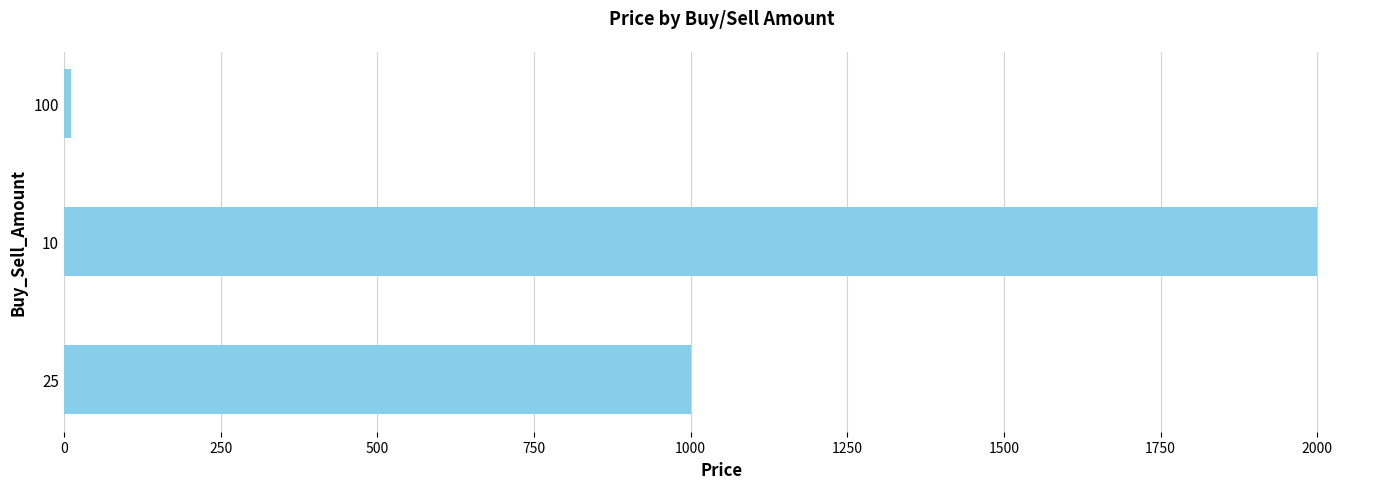

What is the sum of all values?

3012